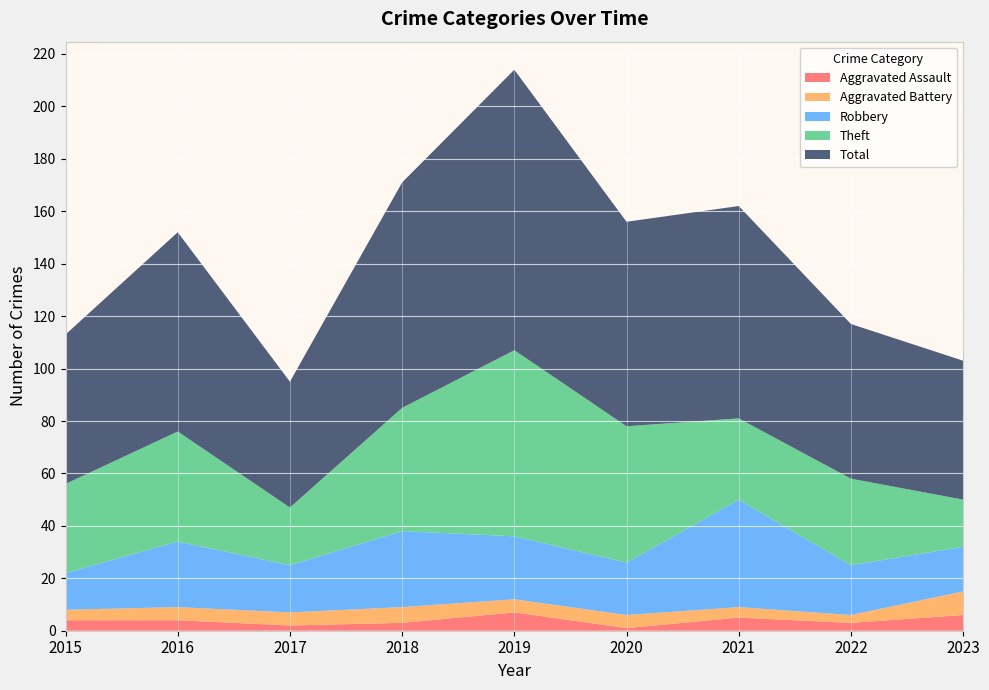

Reading left to right, what are all the values shown in this chart?

Aggravated Assault: 4	4	2	3	7	1	5	3	6
Aggravated Battery: 4	5	5	6	5	5	4	3	9
Robbery: 14	25	18	29	24	20	41	19	17
Theft: 34	42	22	47	71	52	31	33	18
Total: 57	76	48	86	107	78	81	59	53